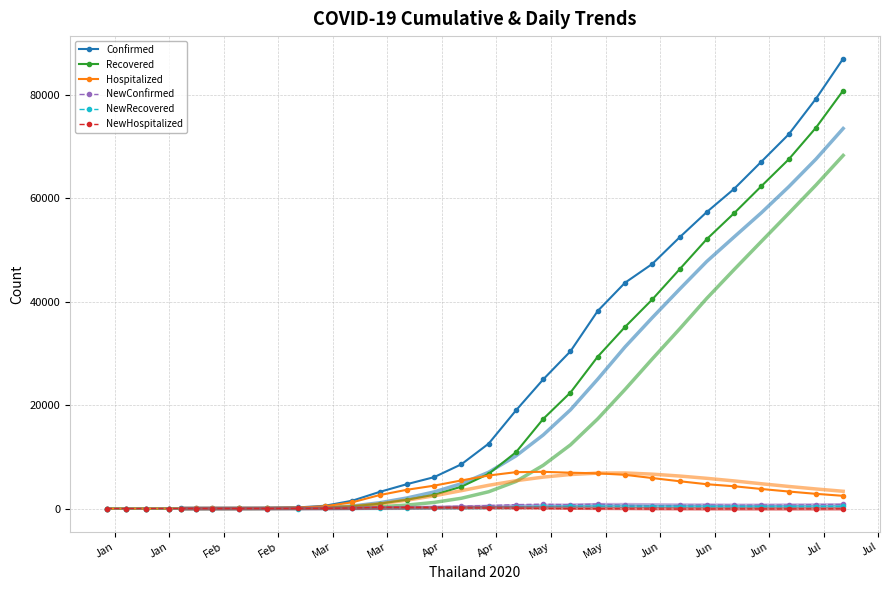

What is the greatest value displayed?

87039